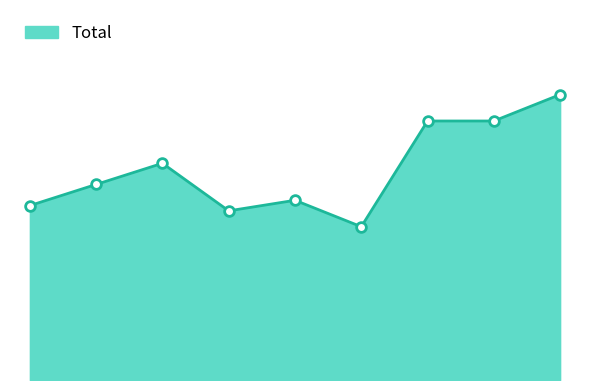

What is the average value?

40